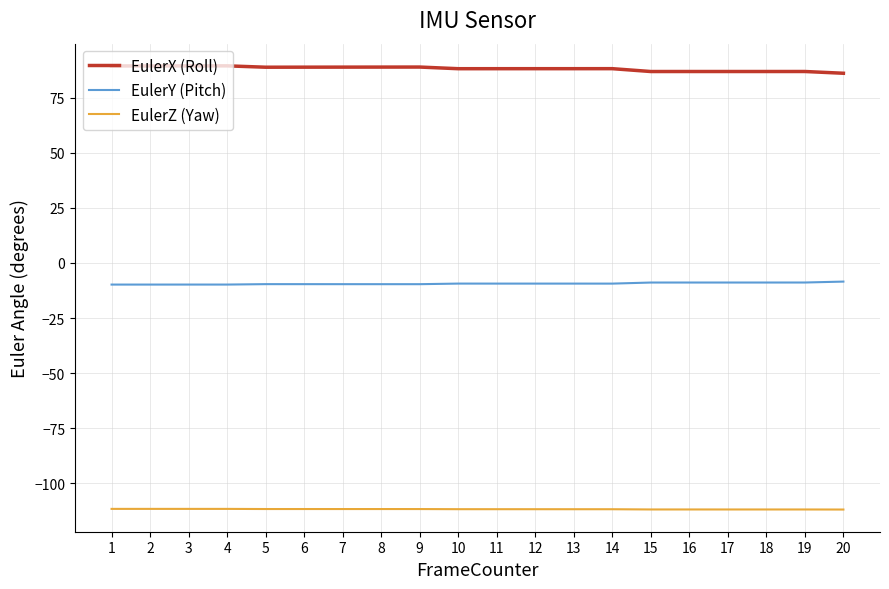

What is the difference between the maximum and second lowest values in the EulerX (Roll) series?

2.6